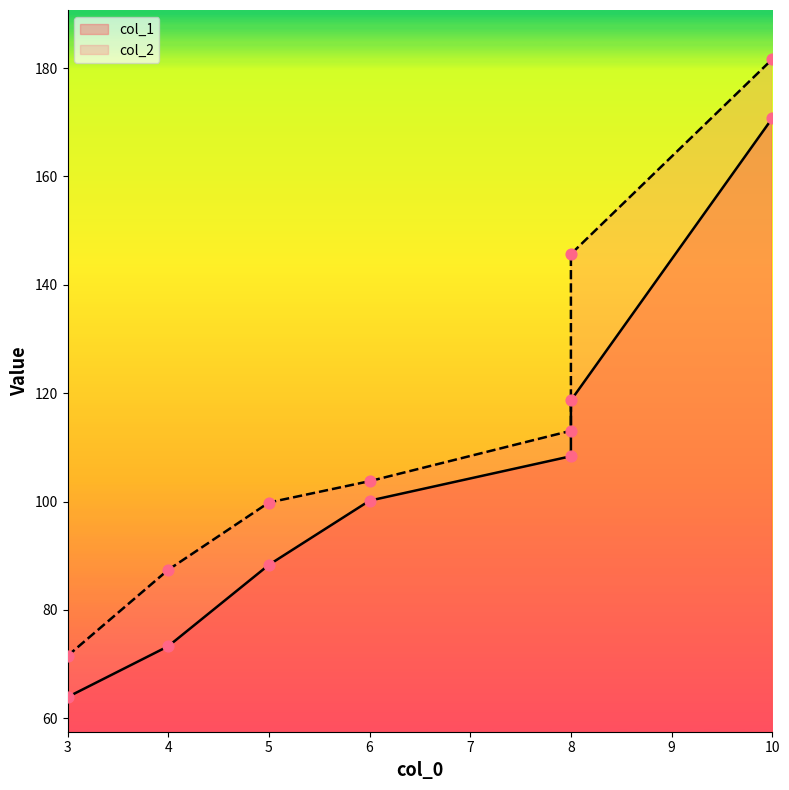

Which series contains the highest Y value?

col_2